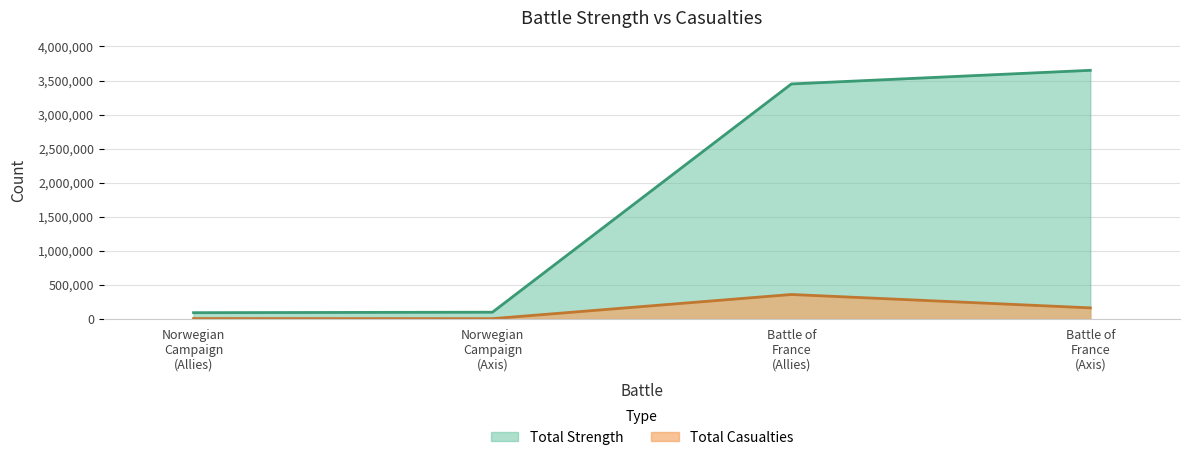

What is the difference between the second highest and minimum values in the Total Strength series?

3357000